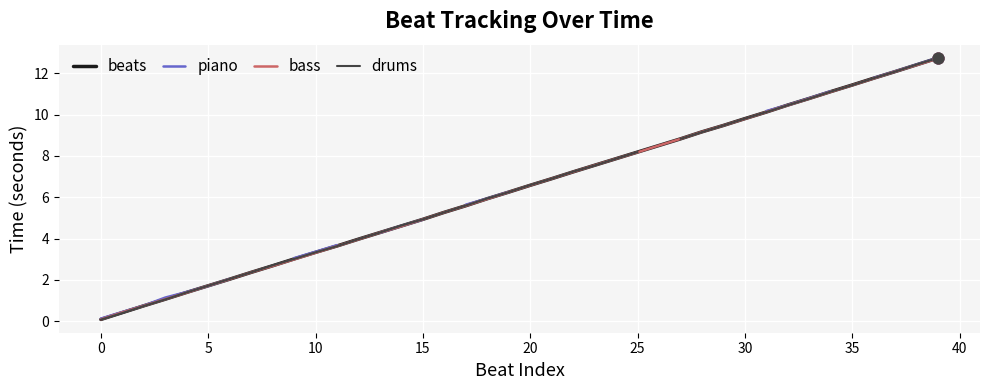

Which series has the largest Y range (max minus min)?

drums